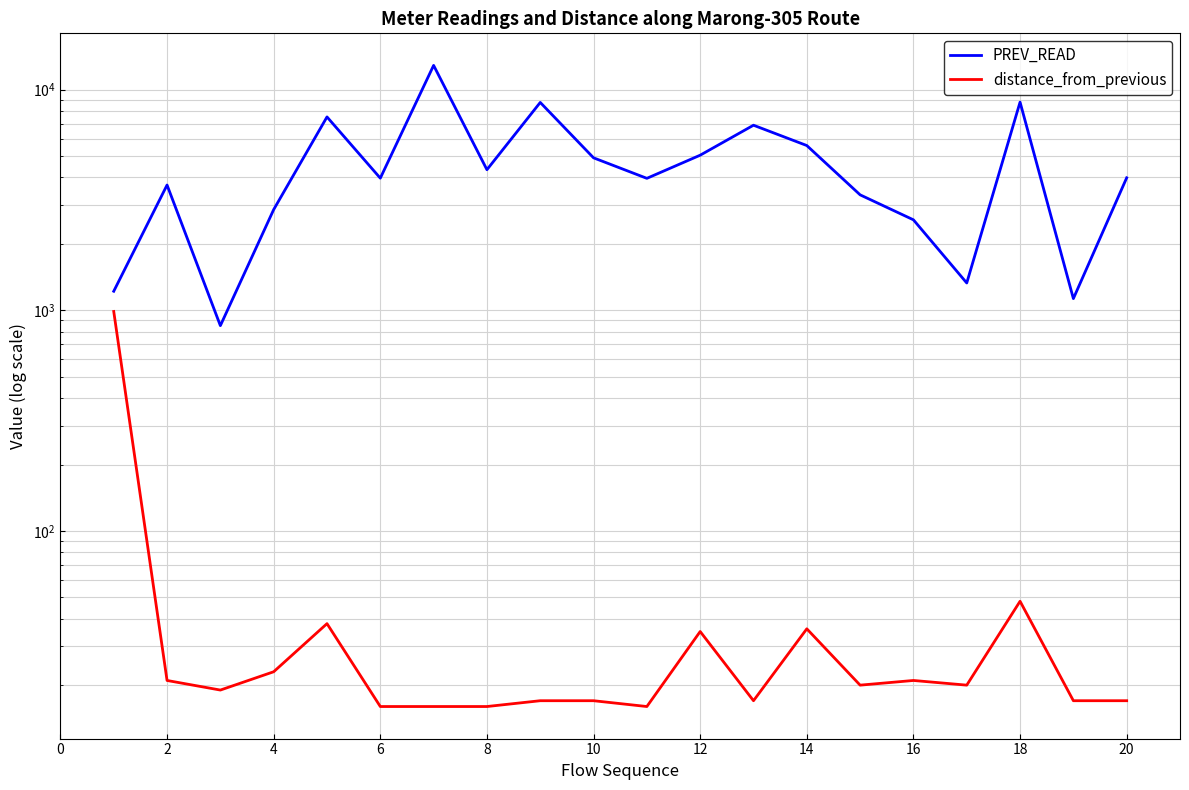

True or false: PREV_READ and distance_from_previous cross at least once.

False